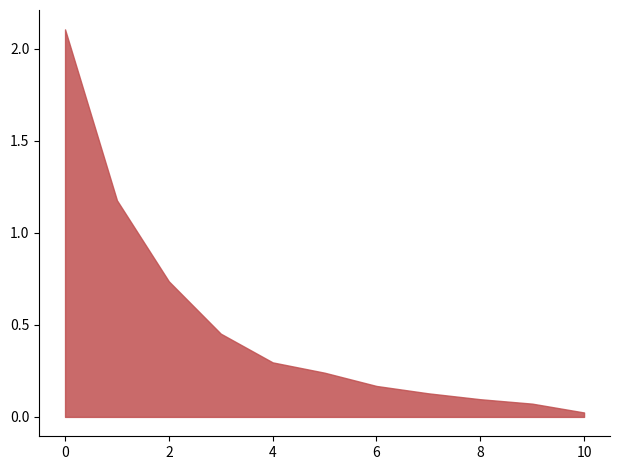

The value of Bez diody - Im [A] at 5 is 0.3. True or false?

False